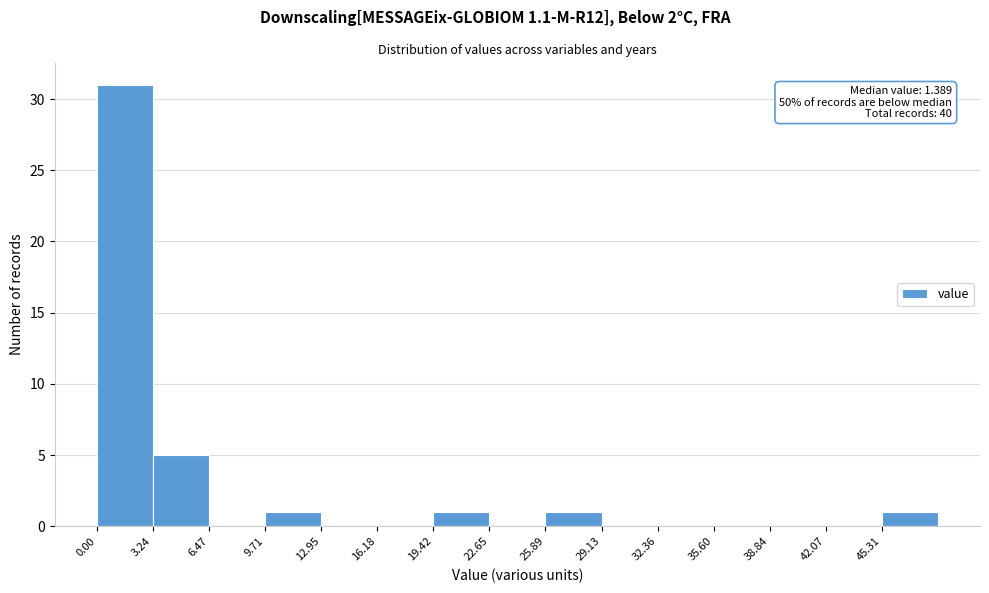

Which range on the x-axis has the tallest bar?

0.0 to 3.0